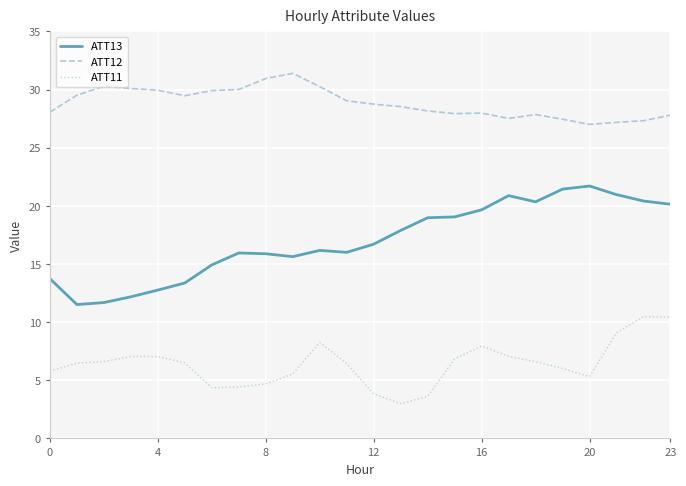

How many lines are shown in the chart?

3